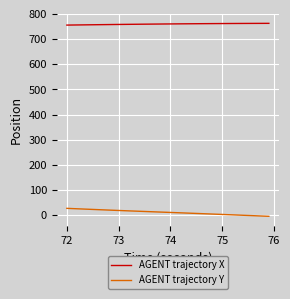

Which series has the largest total across all categories?

AGENT trajectory X